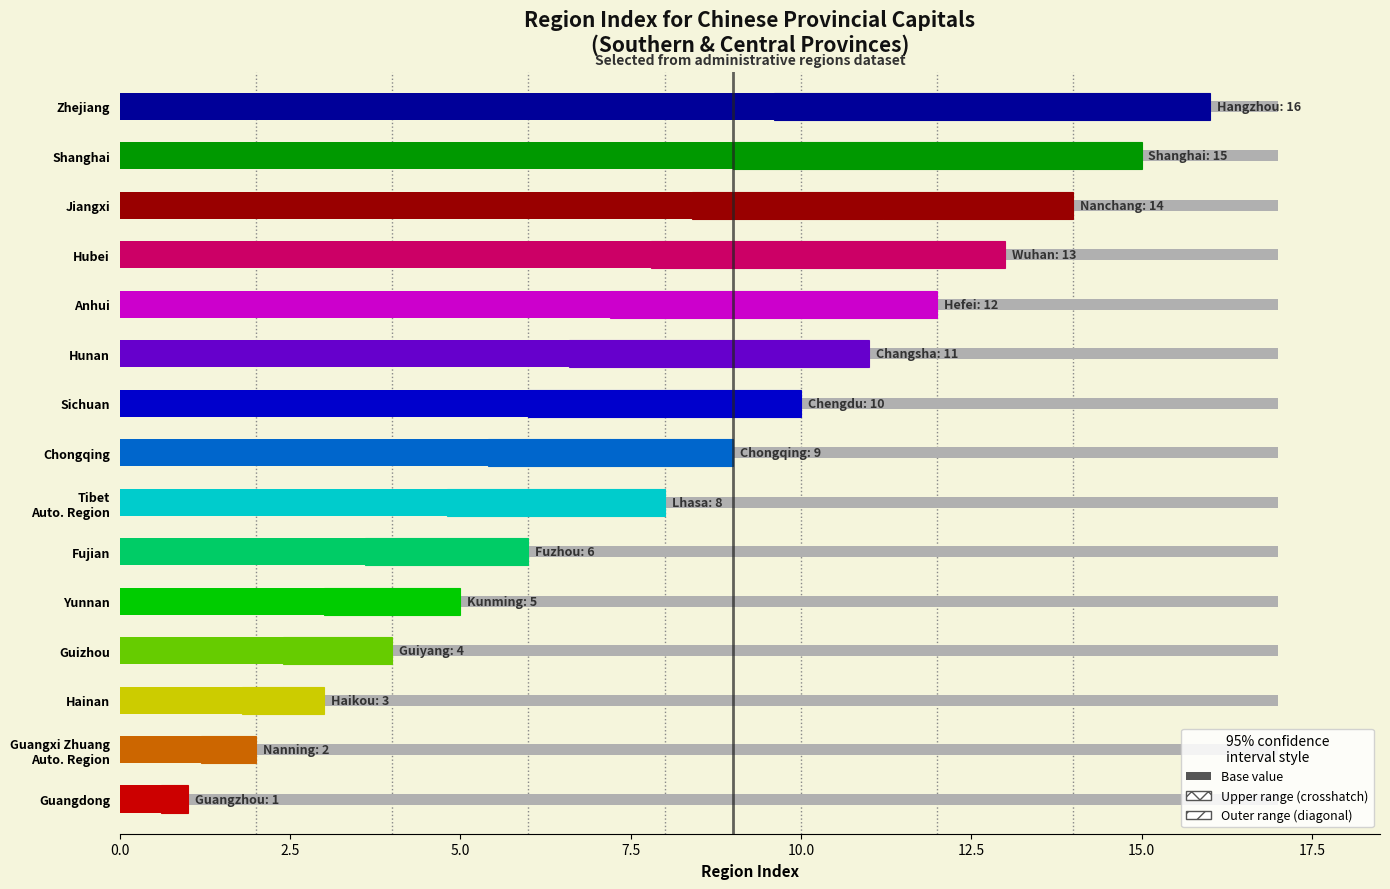

Reading left to right, transcribe all the data shown in this chart.

1	2	3	4	5	6	8	9	10	11	12	13	14	15	16